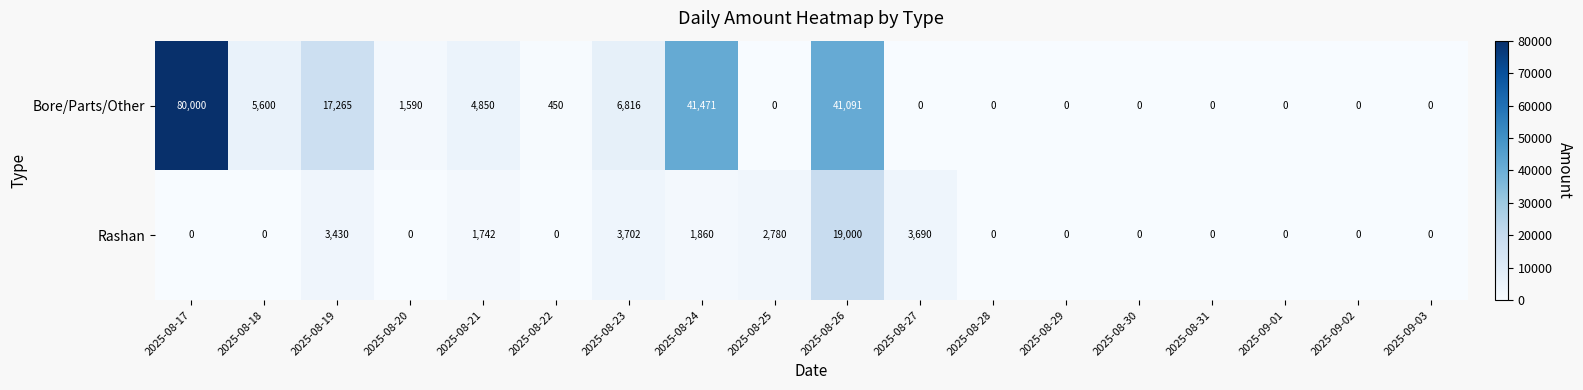

At which label does Rashan reach its peak?

2025-08-26